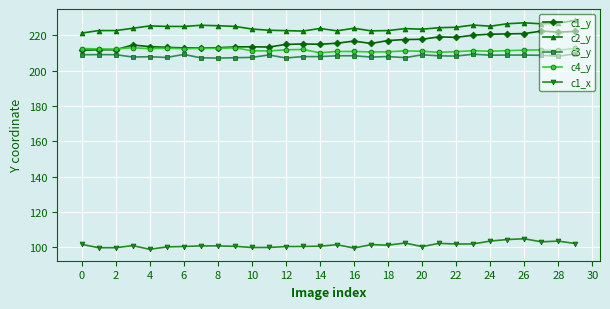

Does the chart display data point markers on the line(s)?

Yes